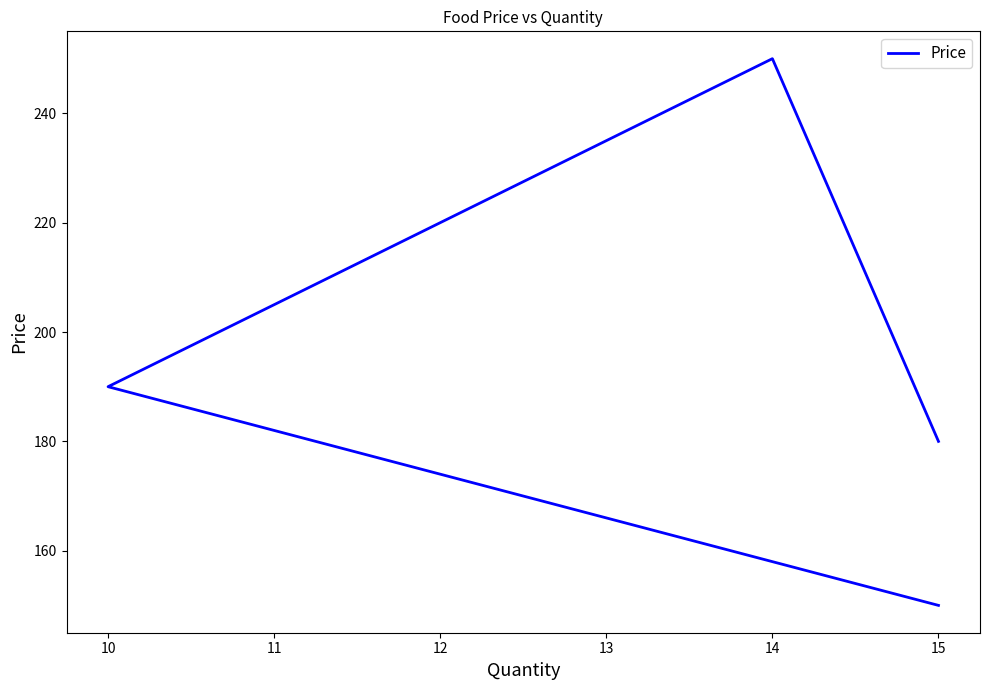

What is the sum of all values?

770